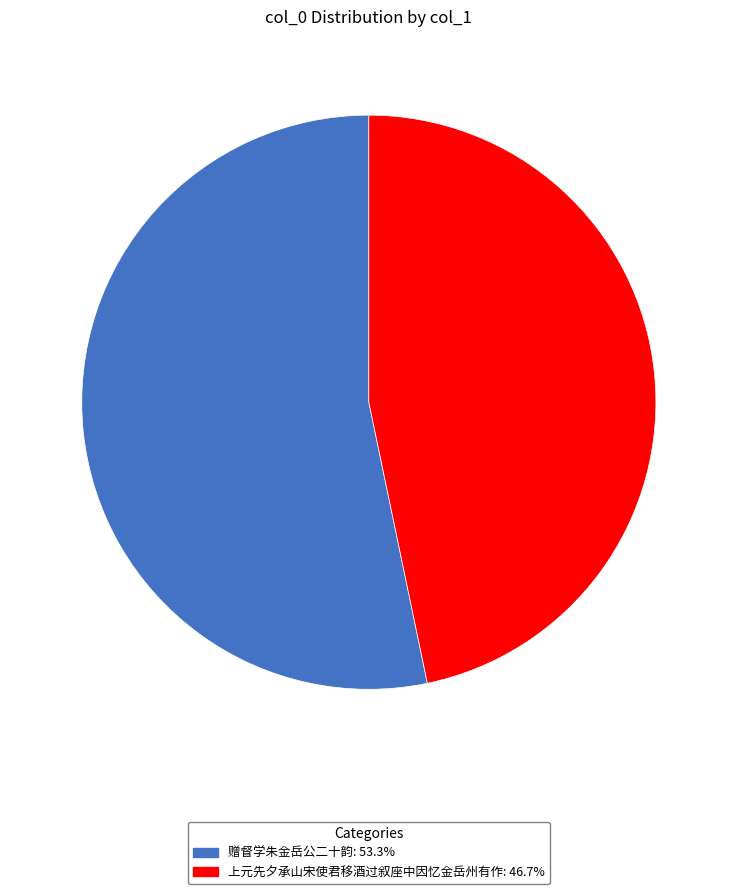

Rank the categories by value from lowest to highest.

上元先夕承山宋使君移酒过叙座中因忆金岳州有作, 赠督学朱金岳公二十韵